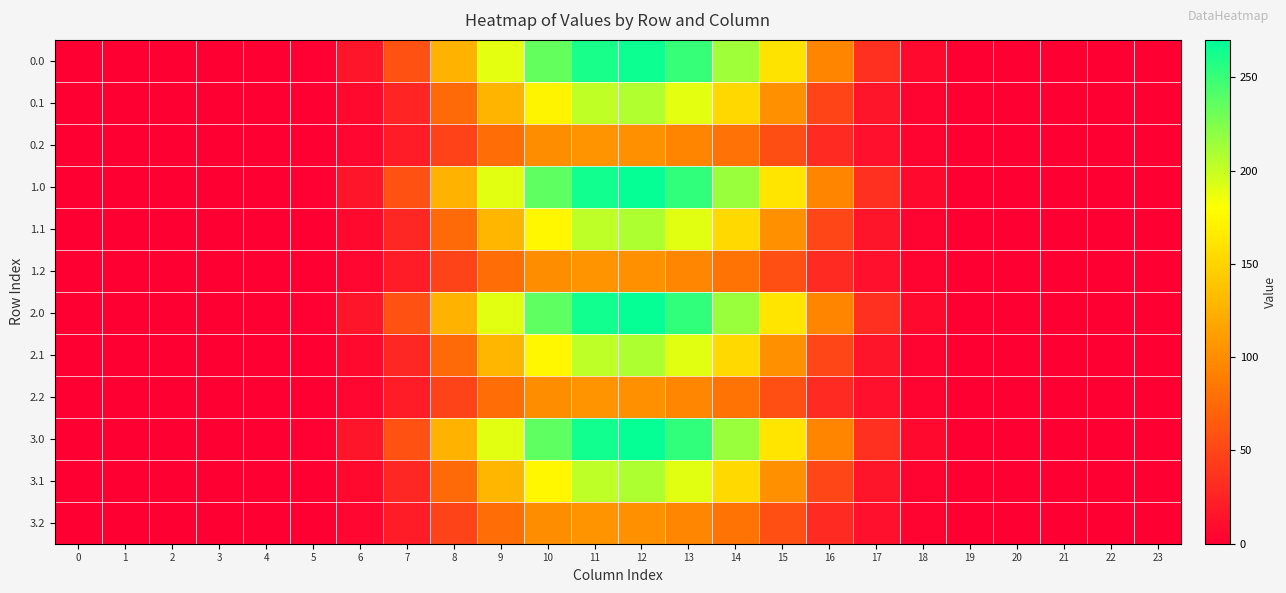

List the series in order of their peak value, lowest first.

0.2, 1.2, 2.2, 3.2, 0.1, 1.1, 2.1, 3.1, 0.0, 1.0, 2.0, 3.0